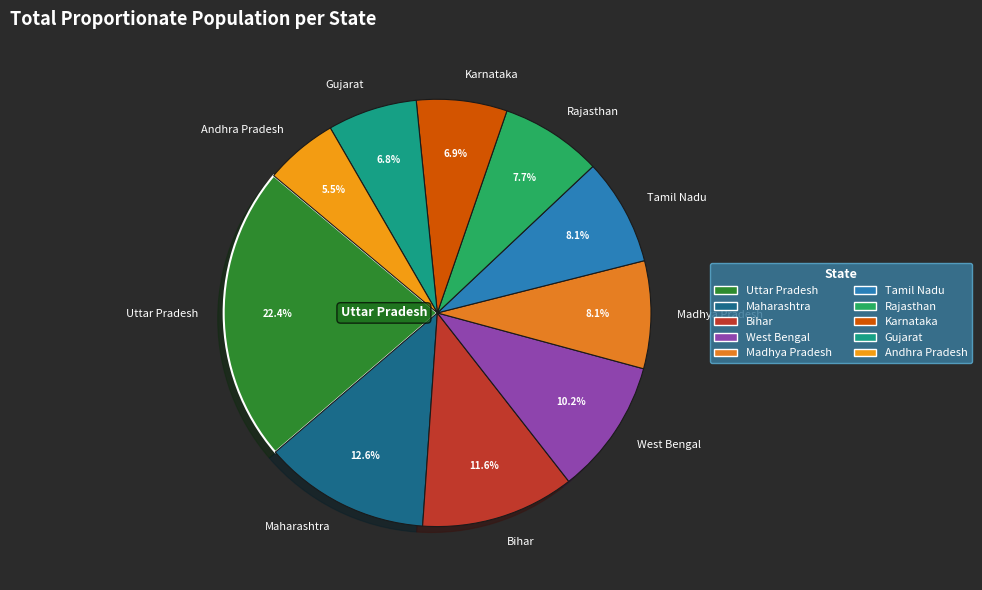

Count the number of slices in the pie.

10